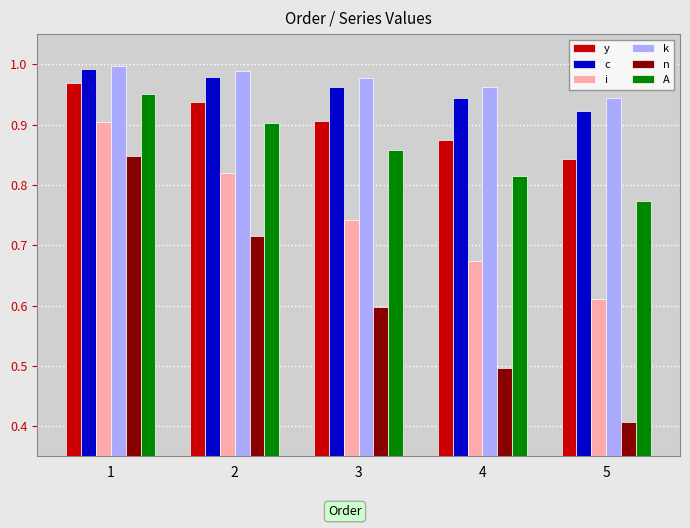

Which series has the largest total across all categories?

k